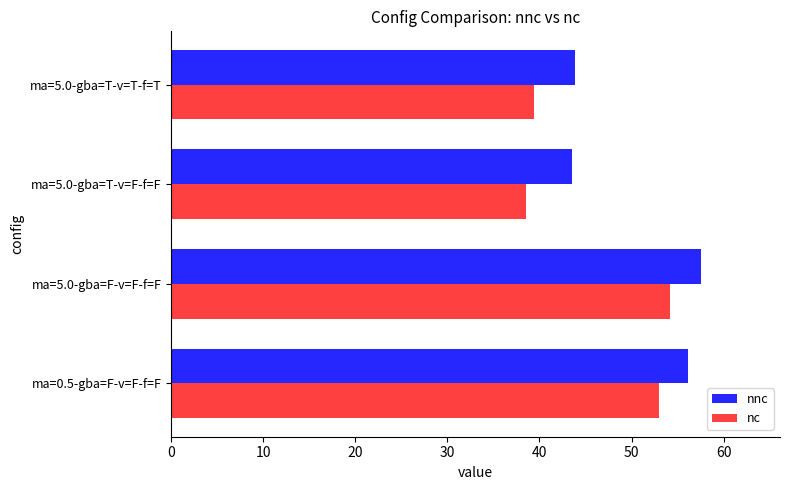

What is the greatest value displayed?

57.5